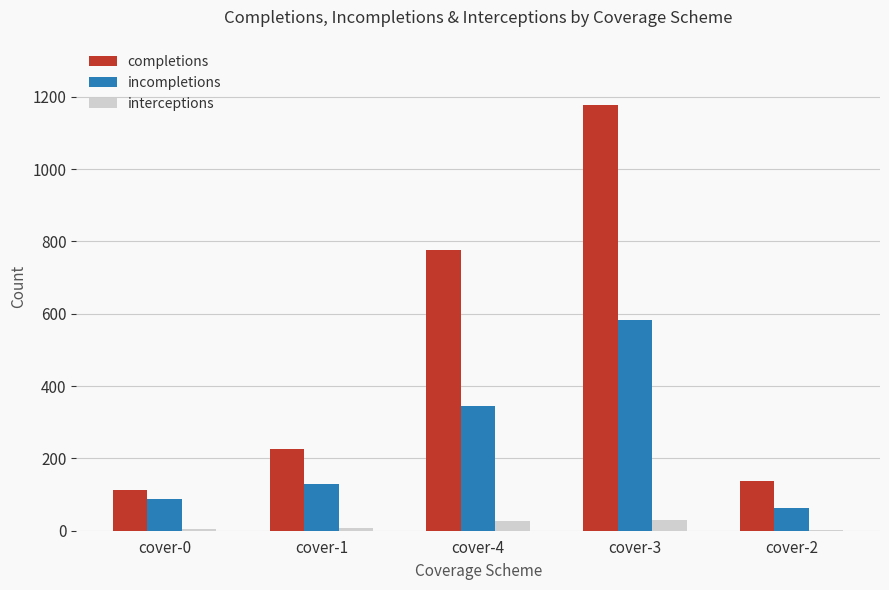

At which label does incompletions reach its peak?

cover-3